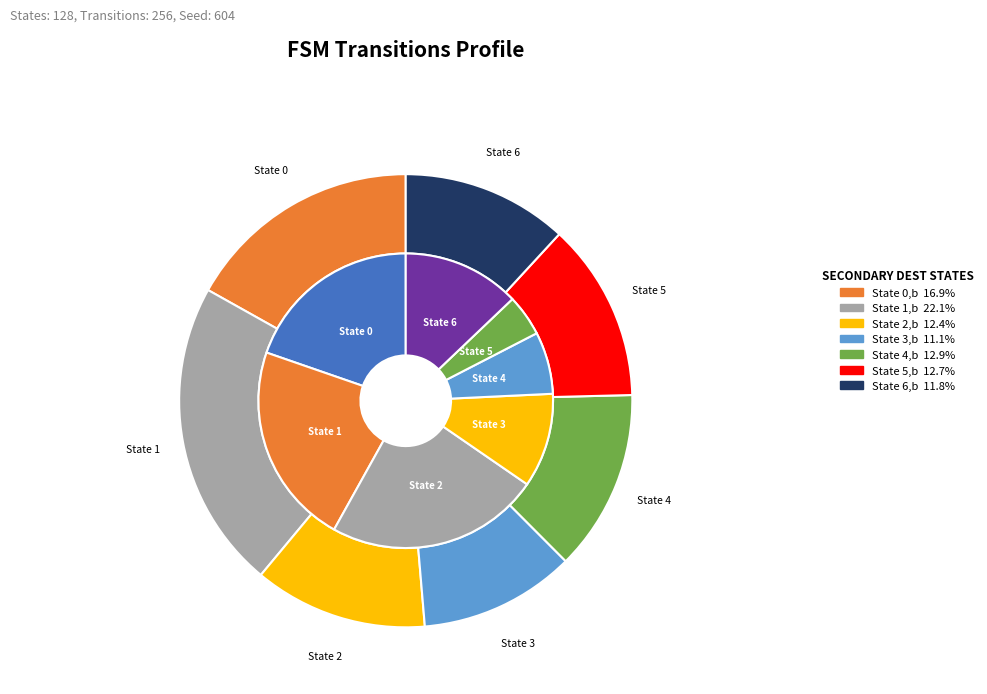

Does any single category account for the majority?

No